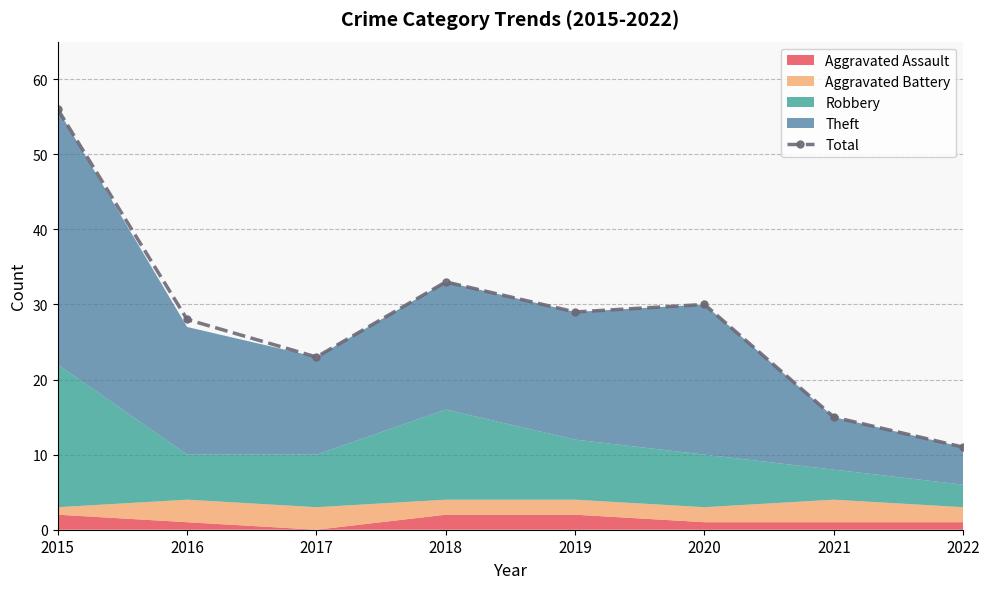

What is the difference between the second highest and second lowest values?

18